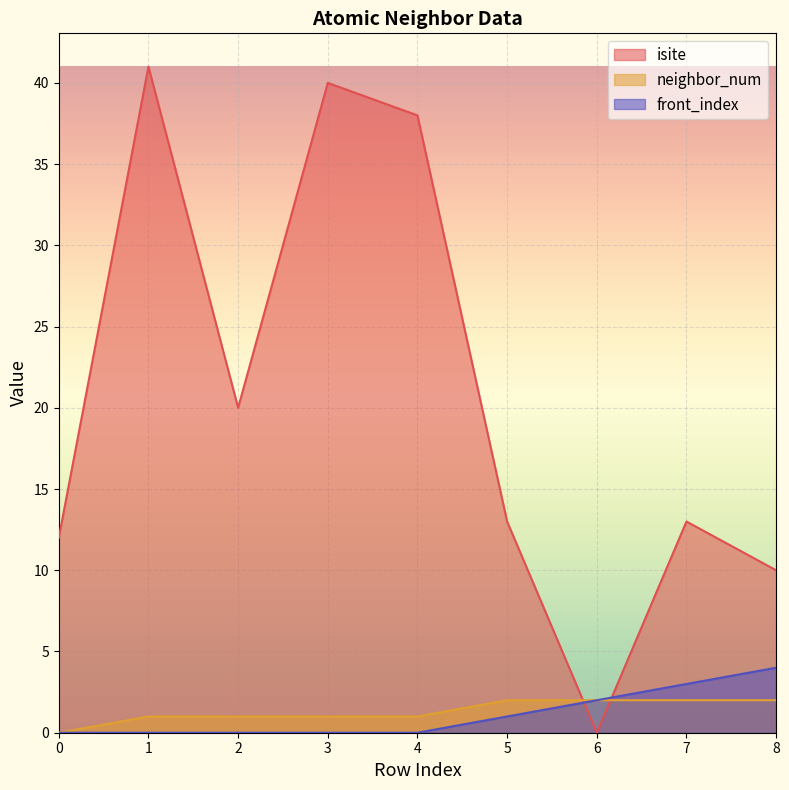

The isite series shows 13 at 5. True or false?

True